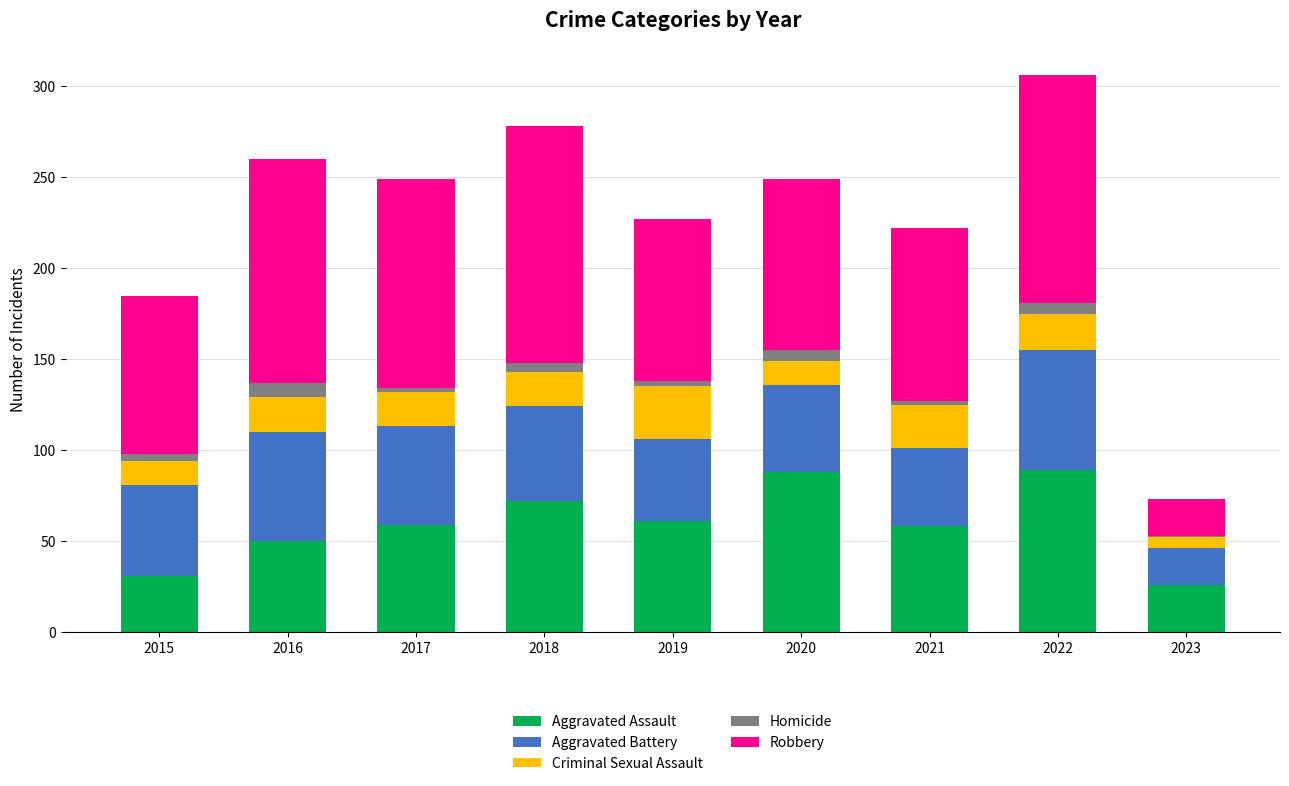

What is the maximum value for Aggravated Assault?

89